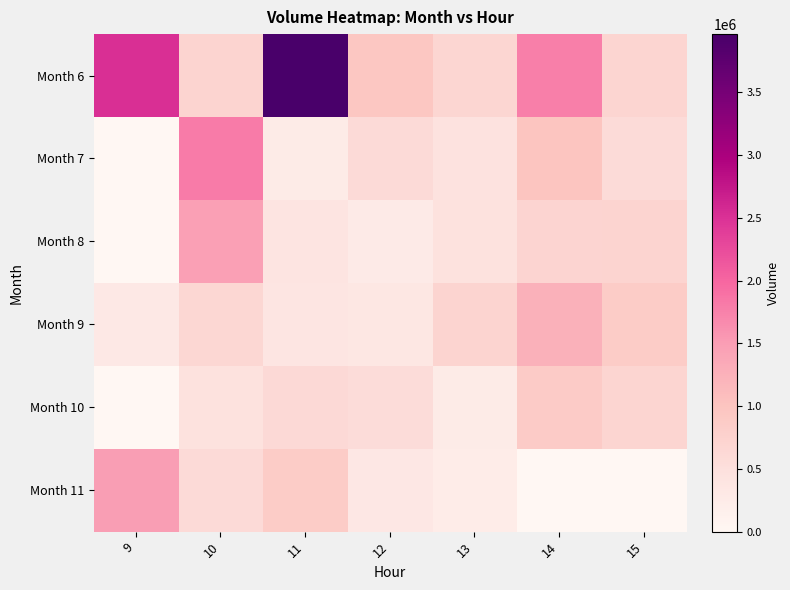

Which series has the widest spread of values?

Month 6